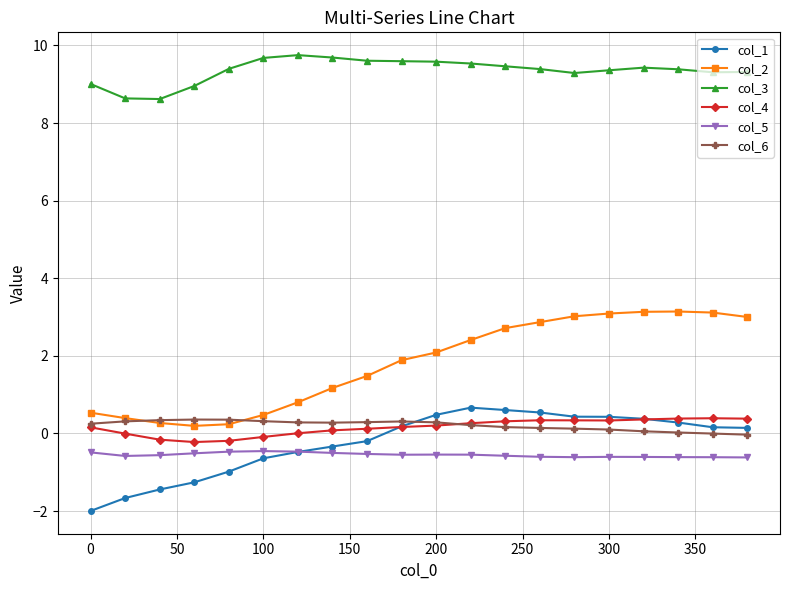

Which series has the largest total across all categories?

col_3